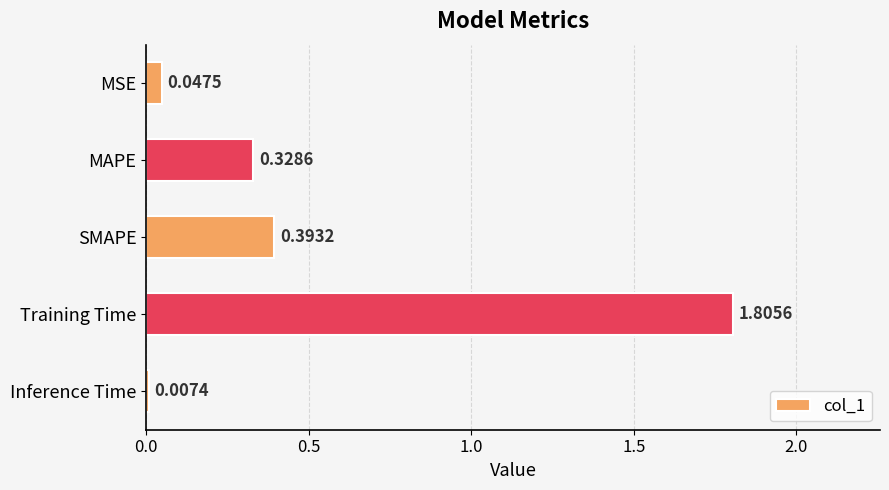

What is the difference between the maximum and minimum values?

1.8